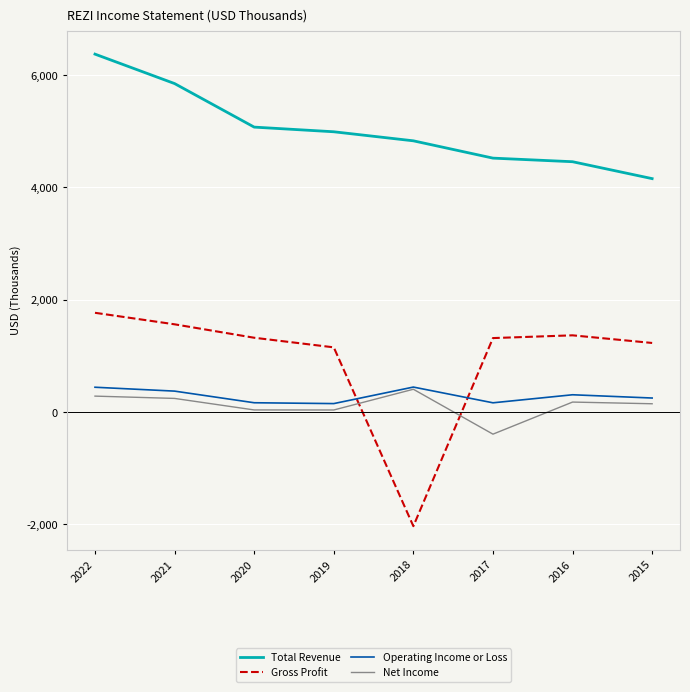

True or false: Operating Income or Loss and Net Income cross at least once.

False